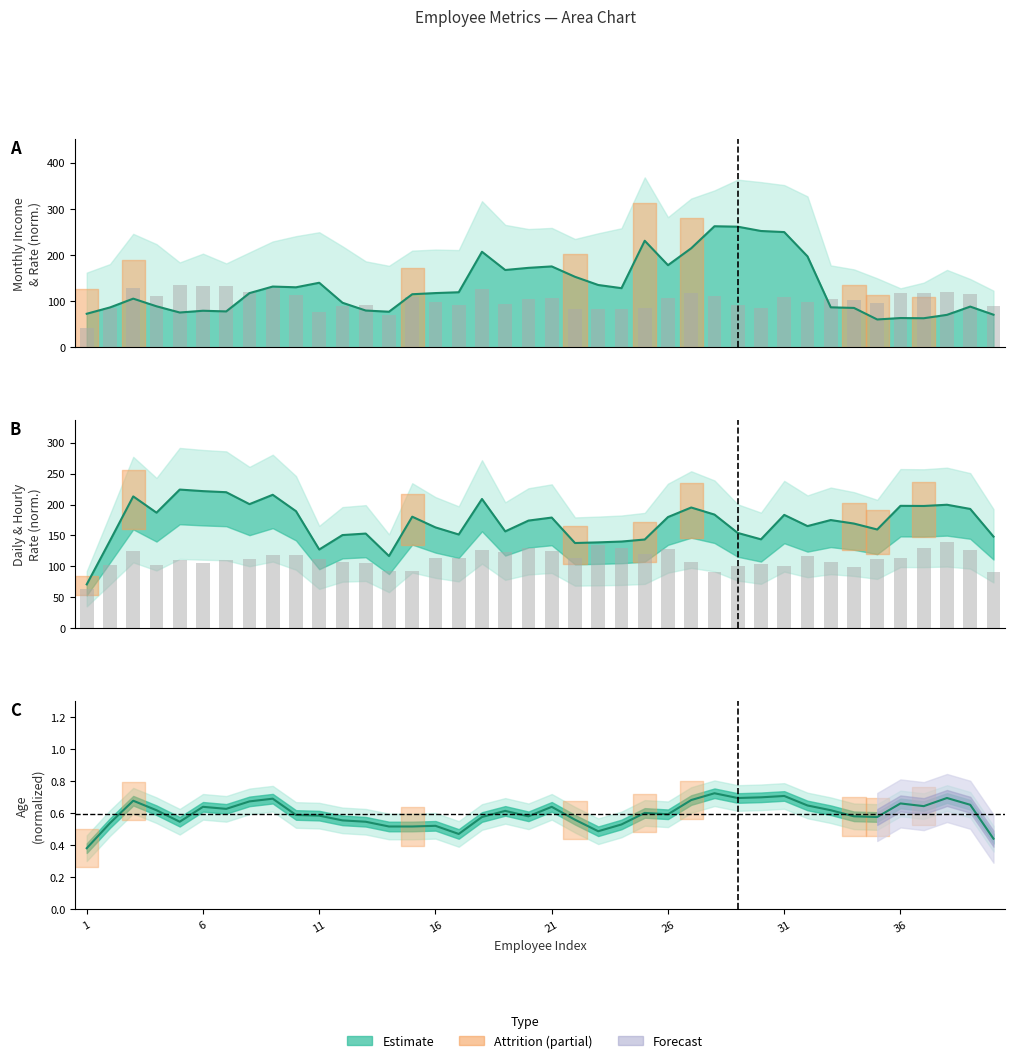

How many bars are there in total?

80